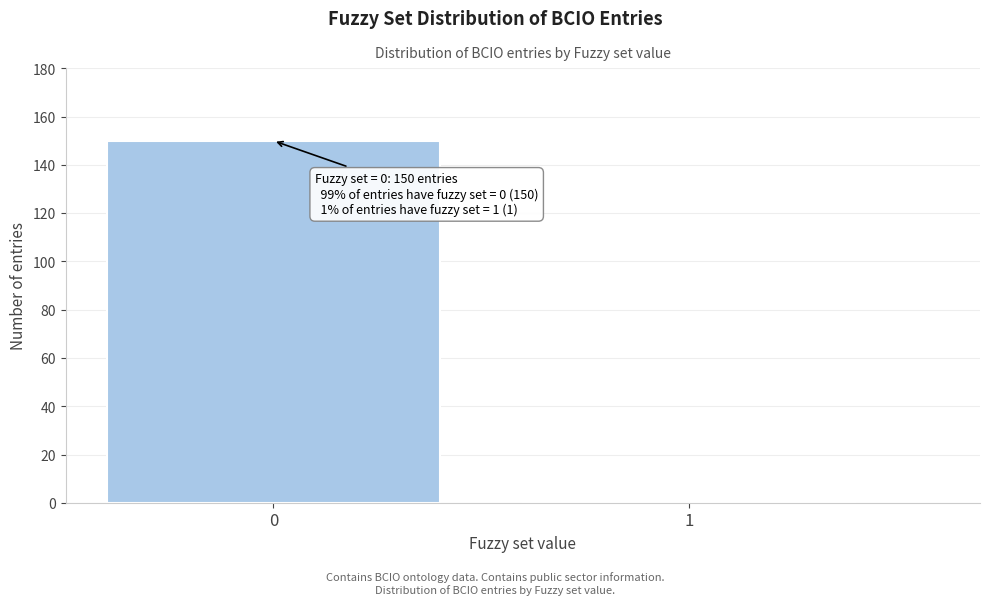

Reading right to left, transcribe all the data shown in this chart.

1	150